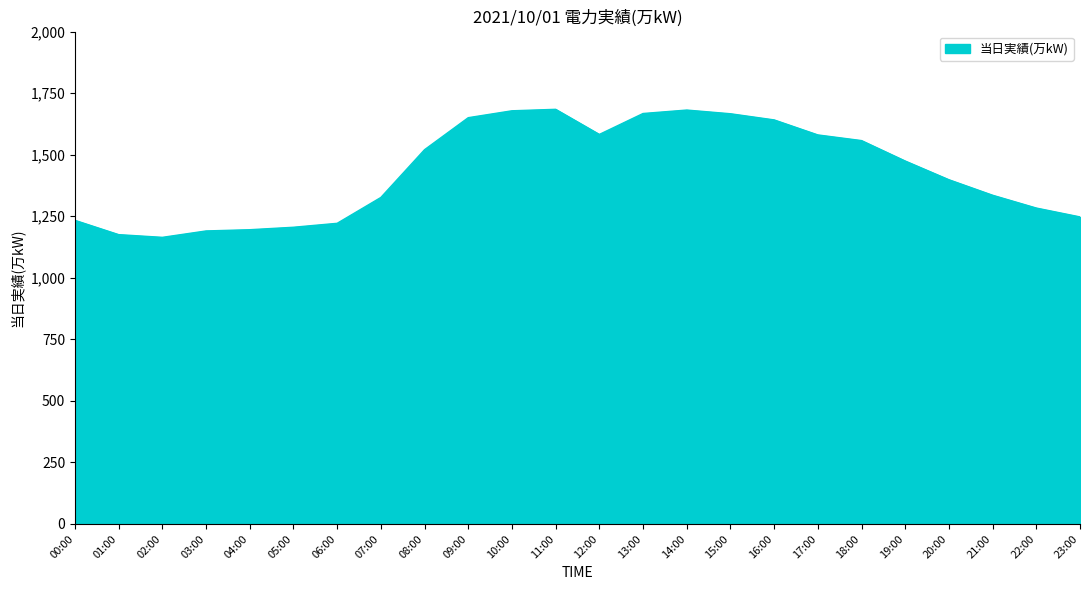

Where is the data nearest to the value 1424?

20:00